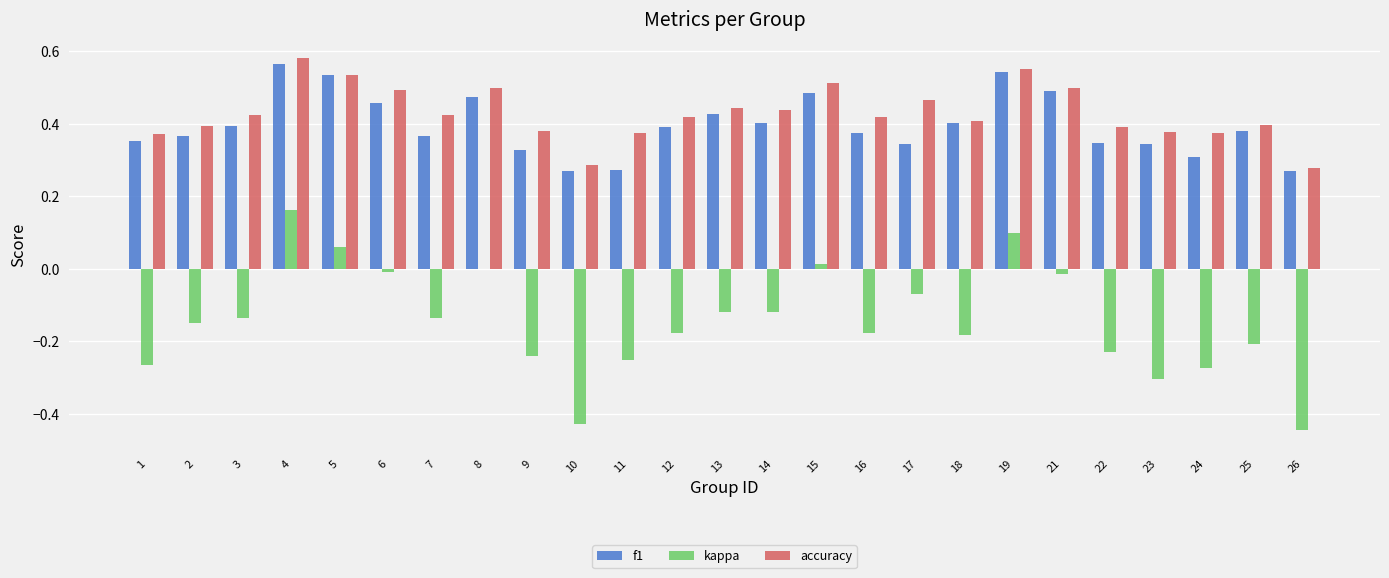

What is the sum of all f1 values?

9.9